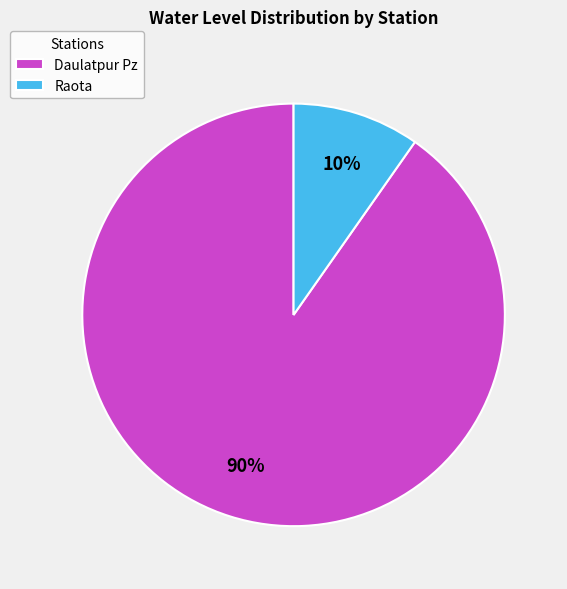

How many segments does this pie chart have?

2